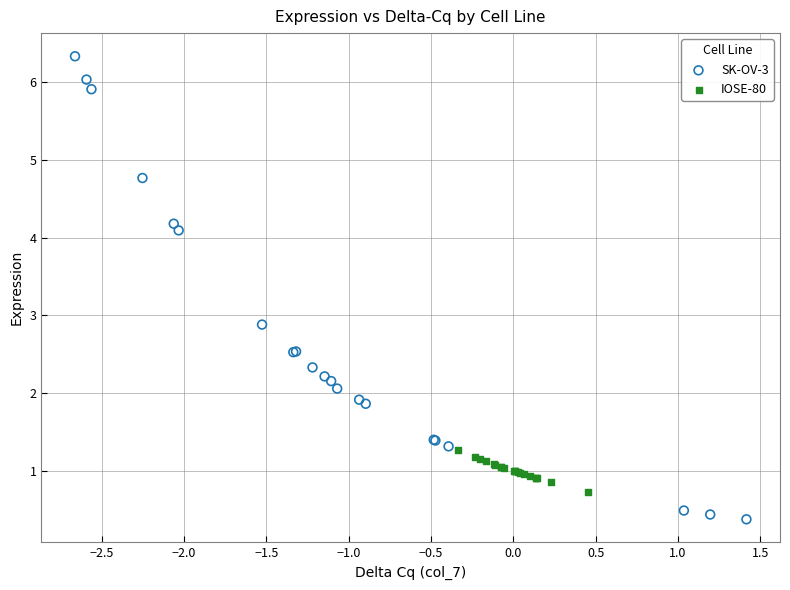

Which series has the largest Y range (max minus min)?

SK-OV-3